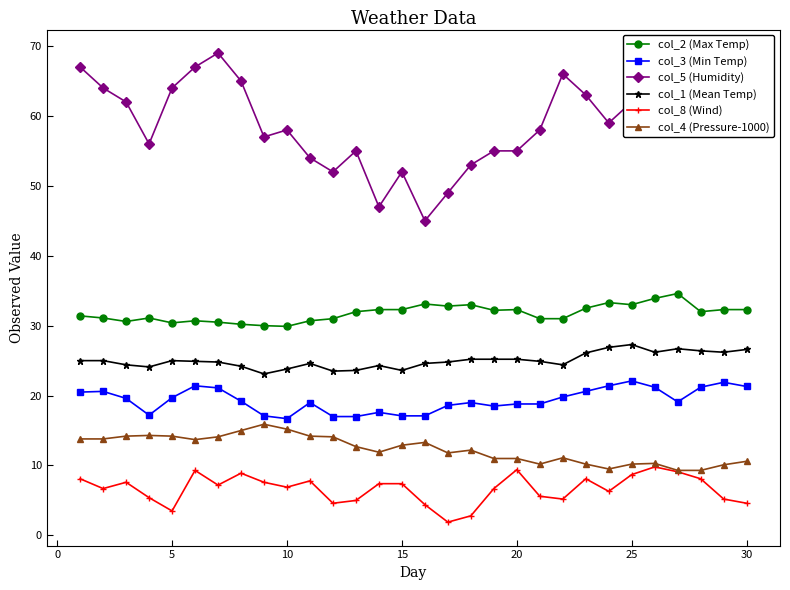

Which series has the widest spread of values?

col_5 (Humidity)